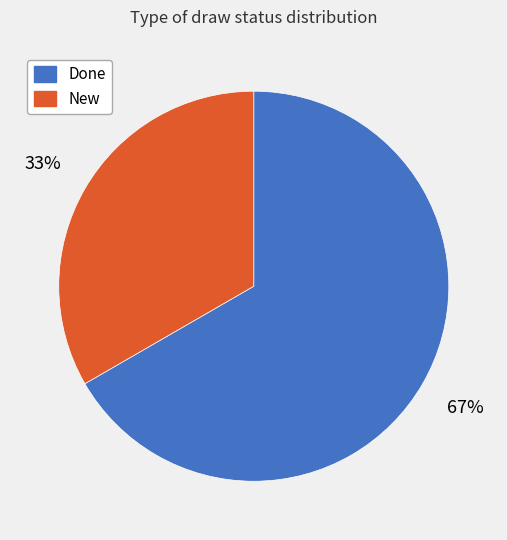

Which category accounts for the majority?

Done